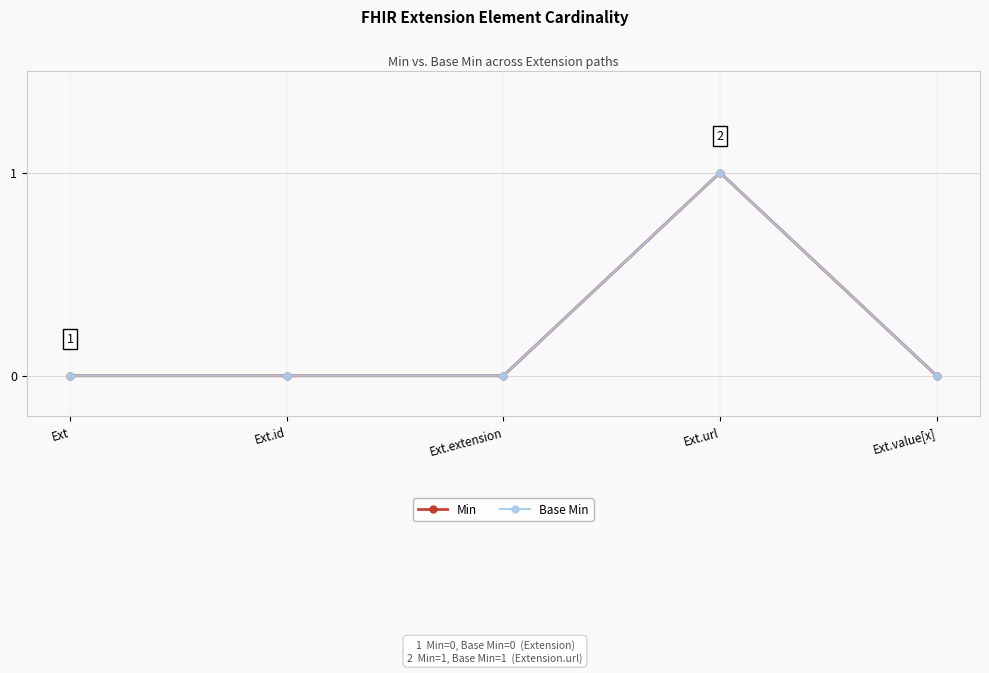

Is this an area chart (filled region under the line)?

No